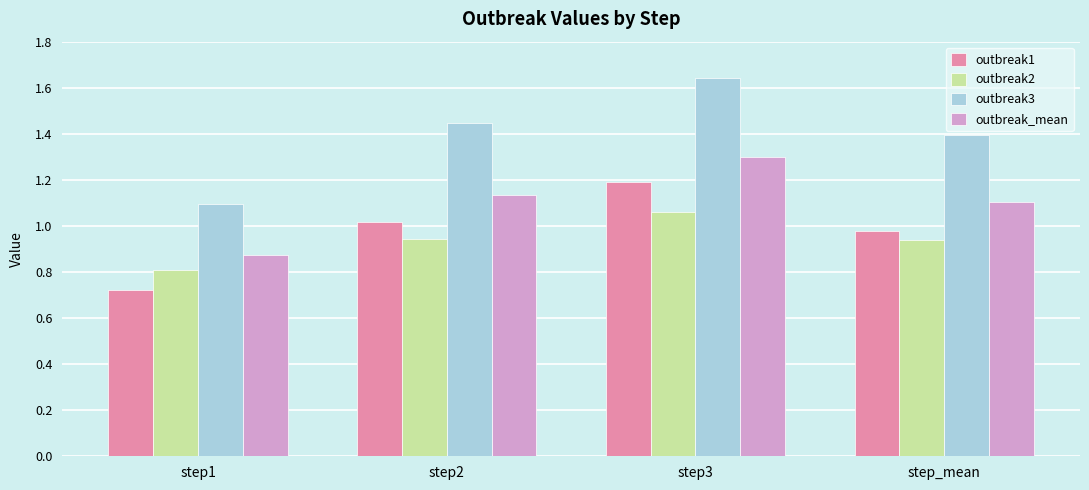

At step2, list the series in order from smallest to largest.

outbreak2, outbreak1, outbreak_mean, outbreak3